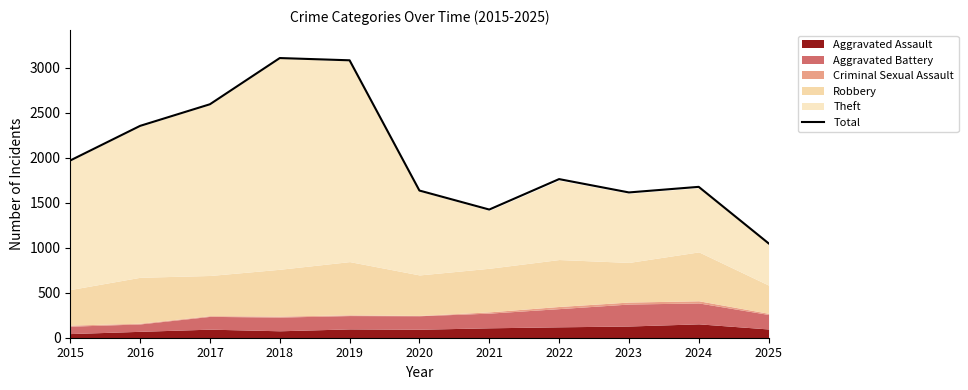

Rank the categories by value from lowest to highest.

2025, 2021, 2023, 2020, 2024, 2022, 2015, 2016, 2017, 2019, 2018